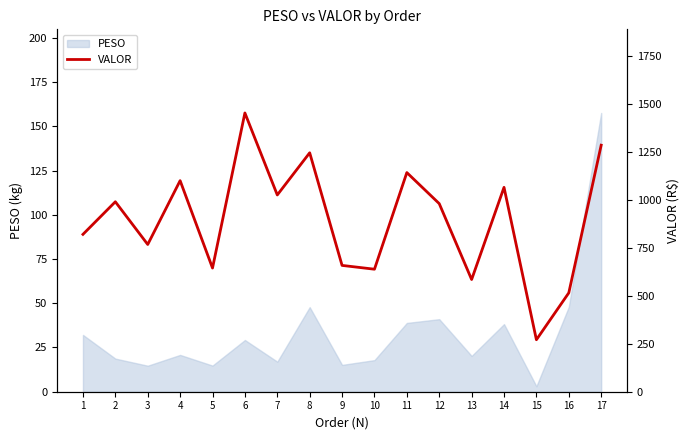

How many interior local valleys (lower than both neighbors) does the data have?

6